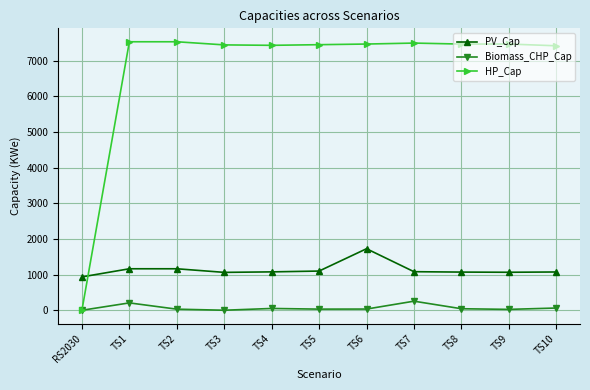

Rank the series by their average value, from lowest to highest.

Biomass_CHP_Cap, PV_Cap, HP_Cap